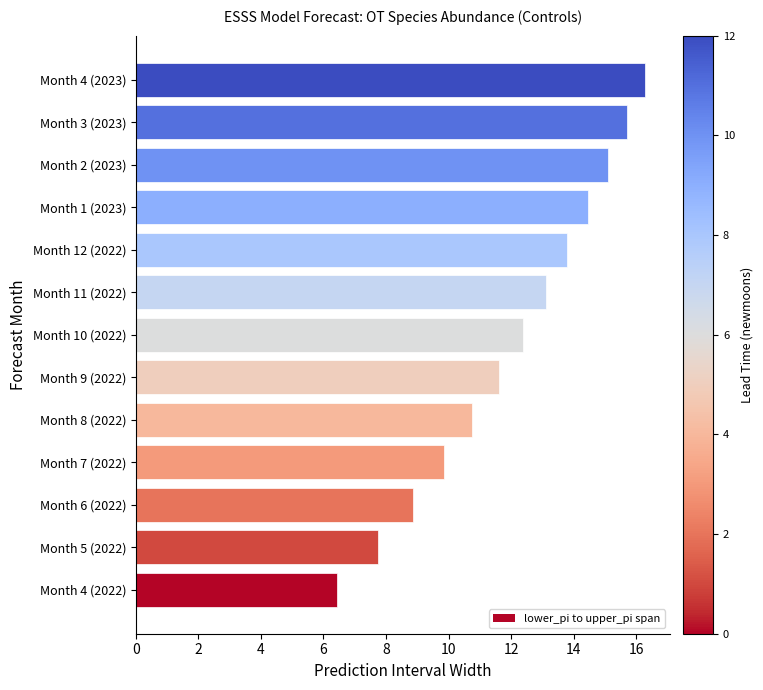

What value does the data have at Month 3 (2023)?

15.7